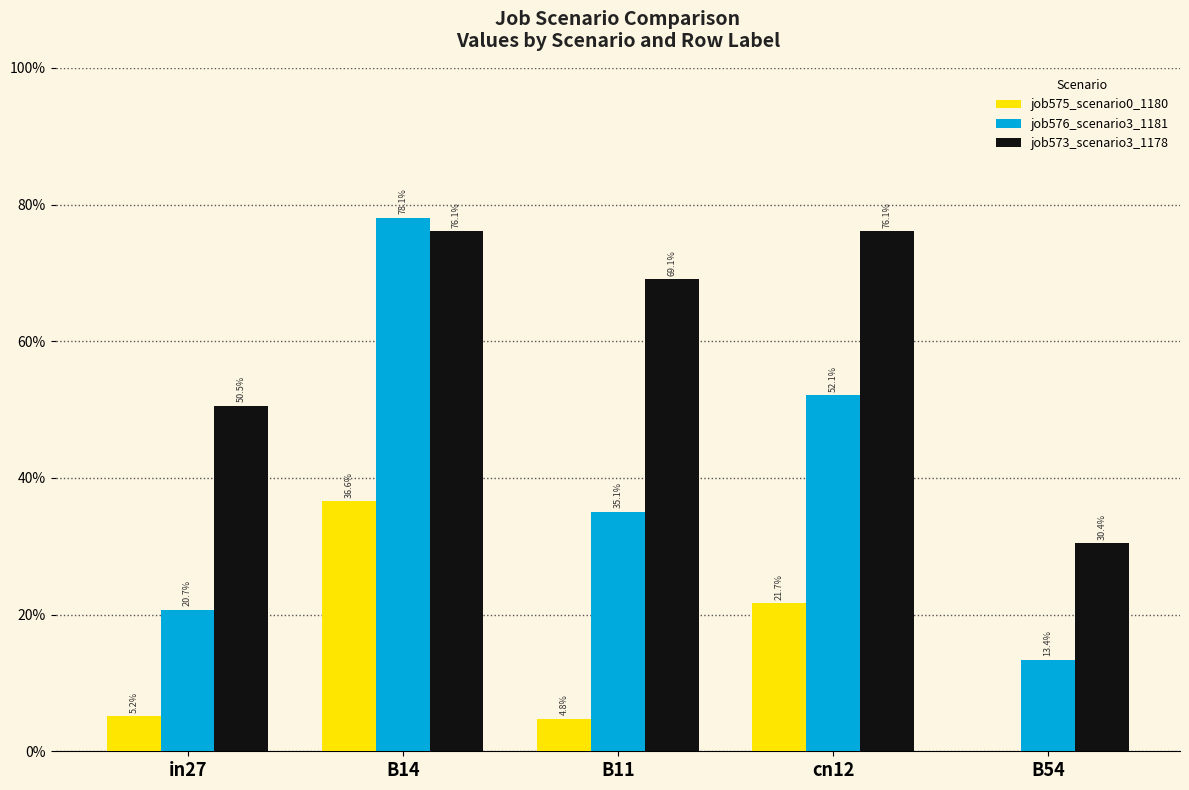

What is the label of the 4th bar from the right?

B14